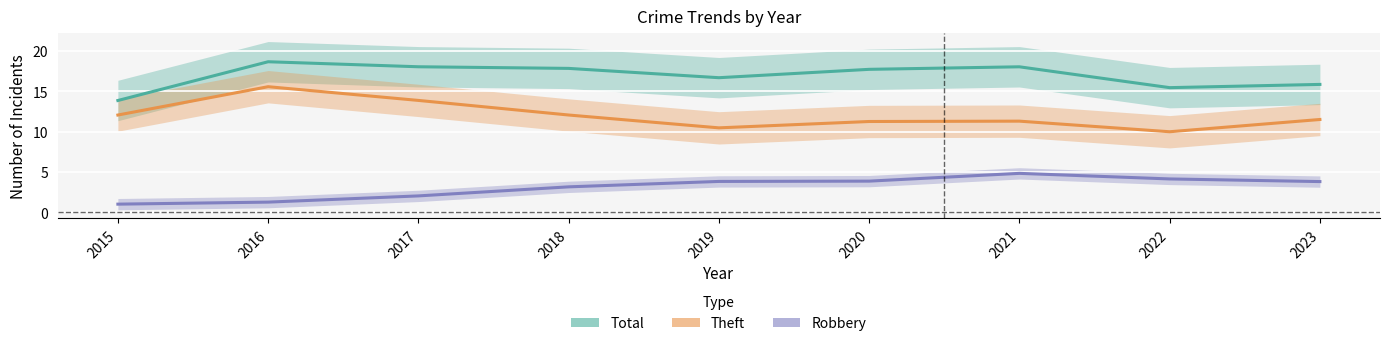

Reading right to left, what are all the values shown in this chart?

Total: 15.8	15.4	18.0	17.7	16.7	17.8	18.0	18.6	13.8
Theft: 11.5	10.0	11.3	11.2	10.5	12.1	13.9	15.6	12.0
Robbery: 3.8	4.1	4.8	3.9	3.8	3.2	2.0	1.3	1.0